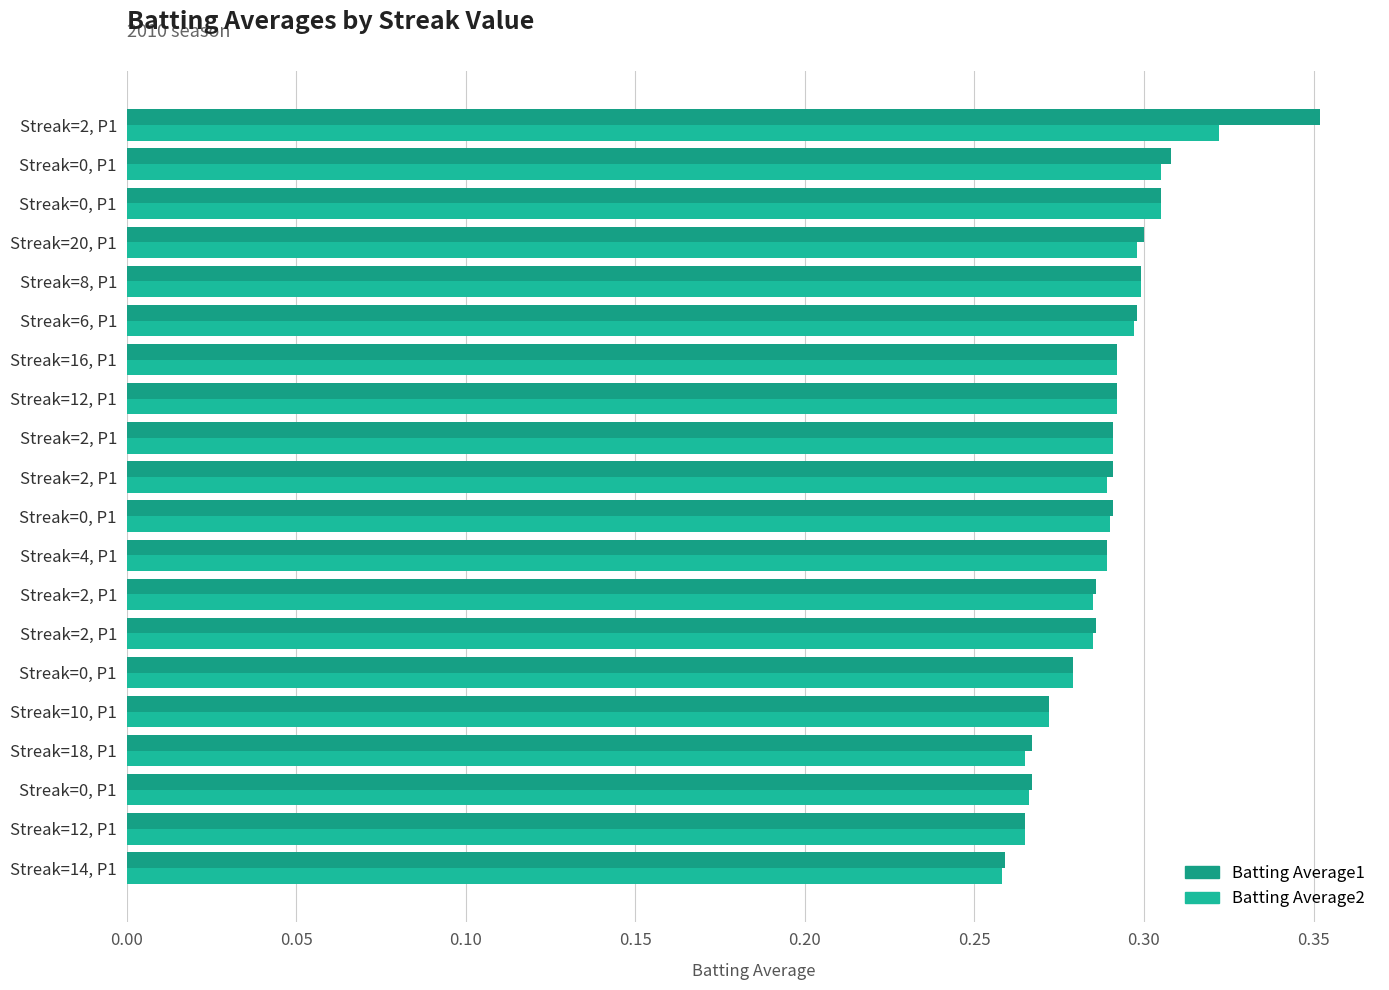

Reading left to right, list all the values displayed in this chart.

Batting Average1: 0.3	0.3	0.3	0.3	0.3	0.3	0.3	0.3	0.3	0.3	0.3	0.3	0.3	0.3	0.3	0.3	0.3	0.3	0.3	0.4
Batting Average2: 0.3	0.3	0.3	0.3	0.3	0.3	0.3	0.3	0.3	0.3	0.3	0.3	0.3	0.3	0.3	0.3	0.3	0.3	0.3	0.3